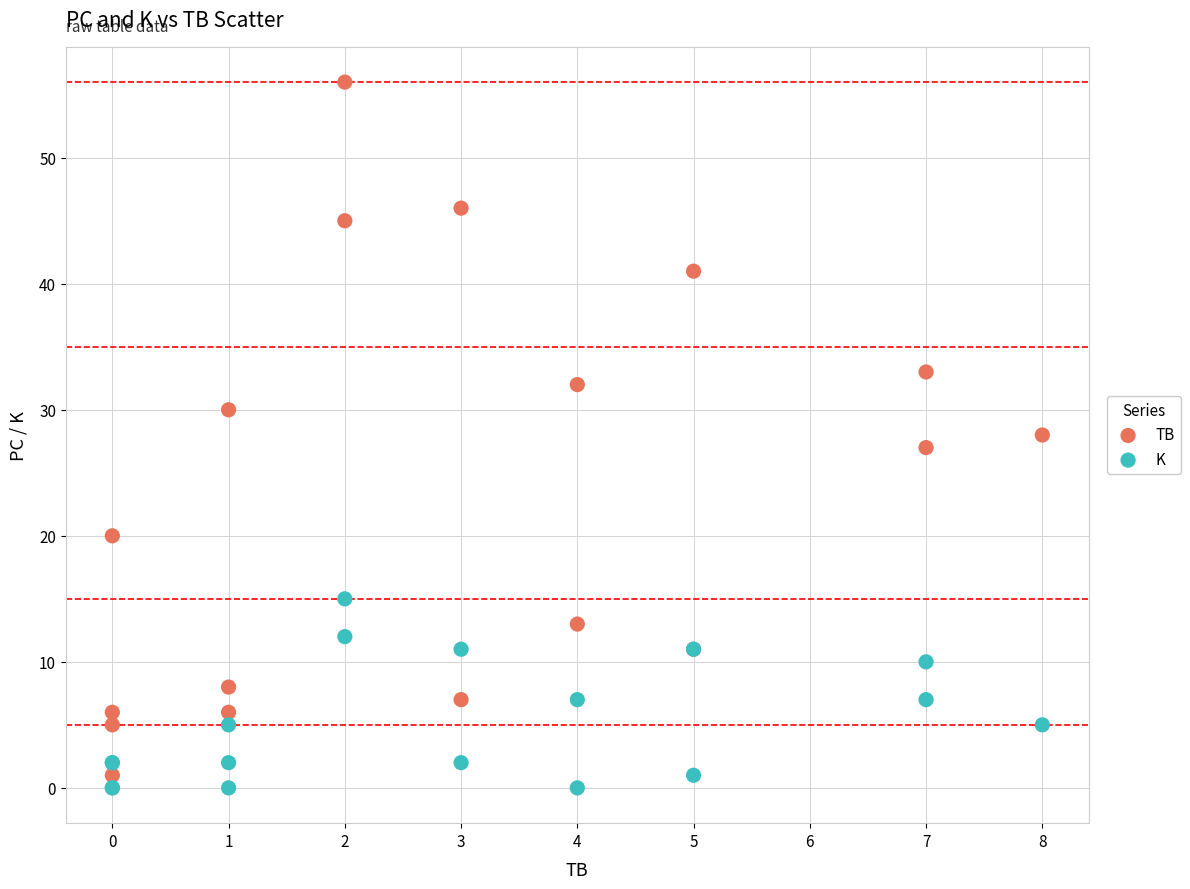

Which series has the largest Y range (max minus min)?

TB